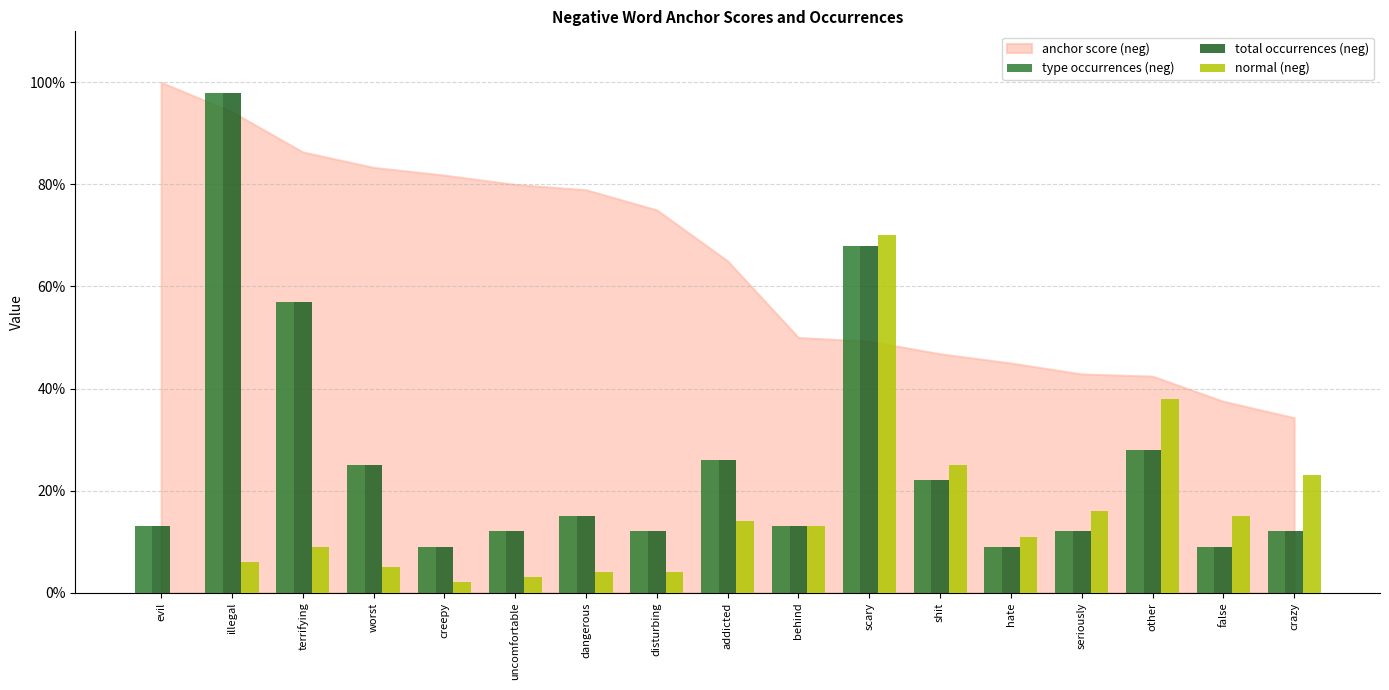

At which label is total occurrences (neg) closest to 53?

terrifying